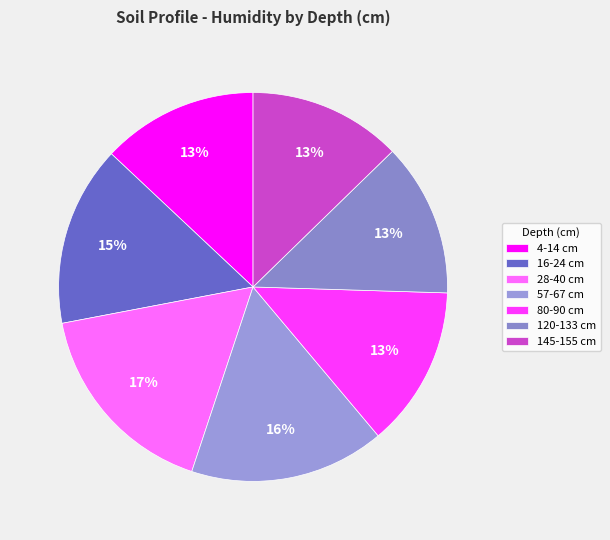

How many slices are in this pie chart?

7